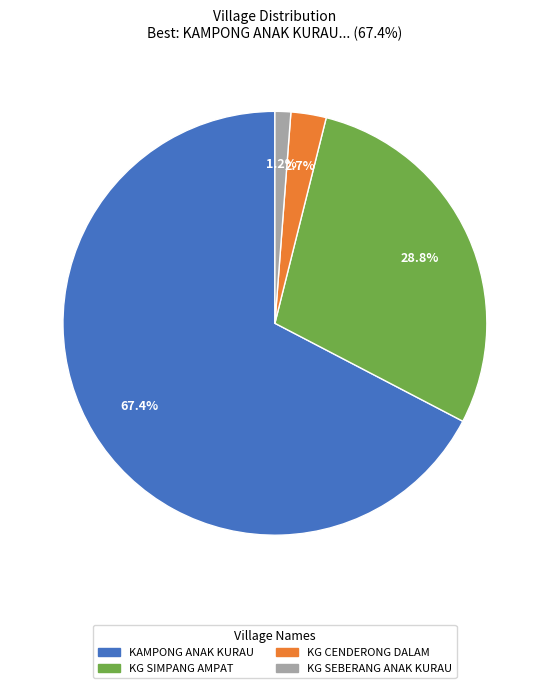

Count the number of slices in the pie.

4